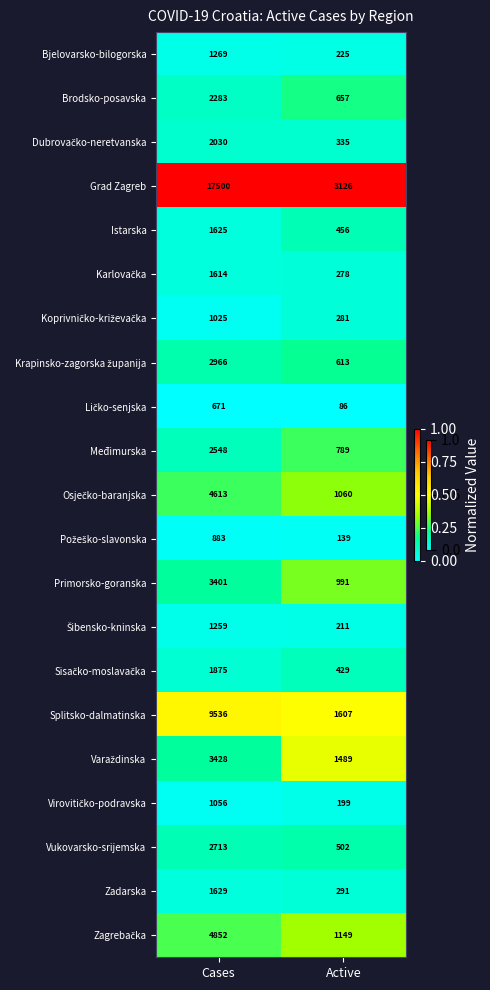

How many series are shown in this chart?

21